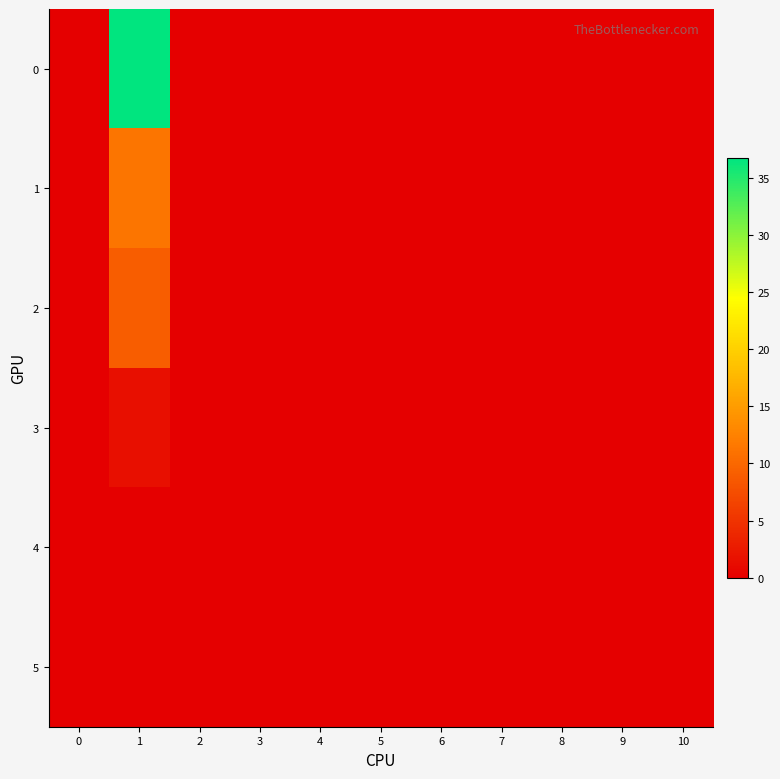

Rank the series at 7 from highest to lowest value.

0, 1, 2, 3, 4, 5